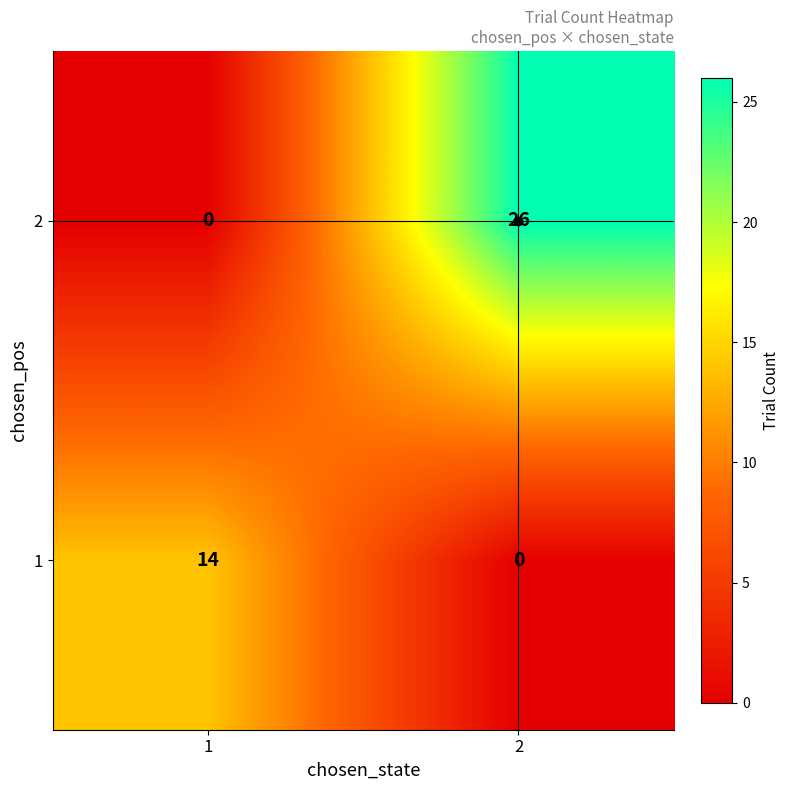

What is the spread (max minus min) of values at 1?

14